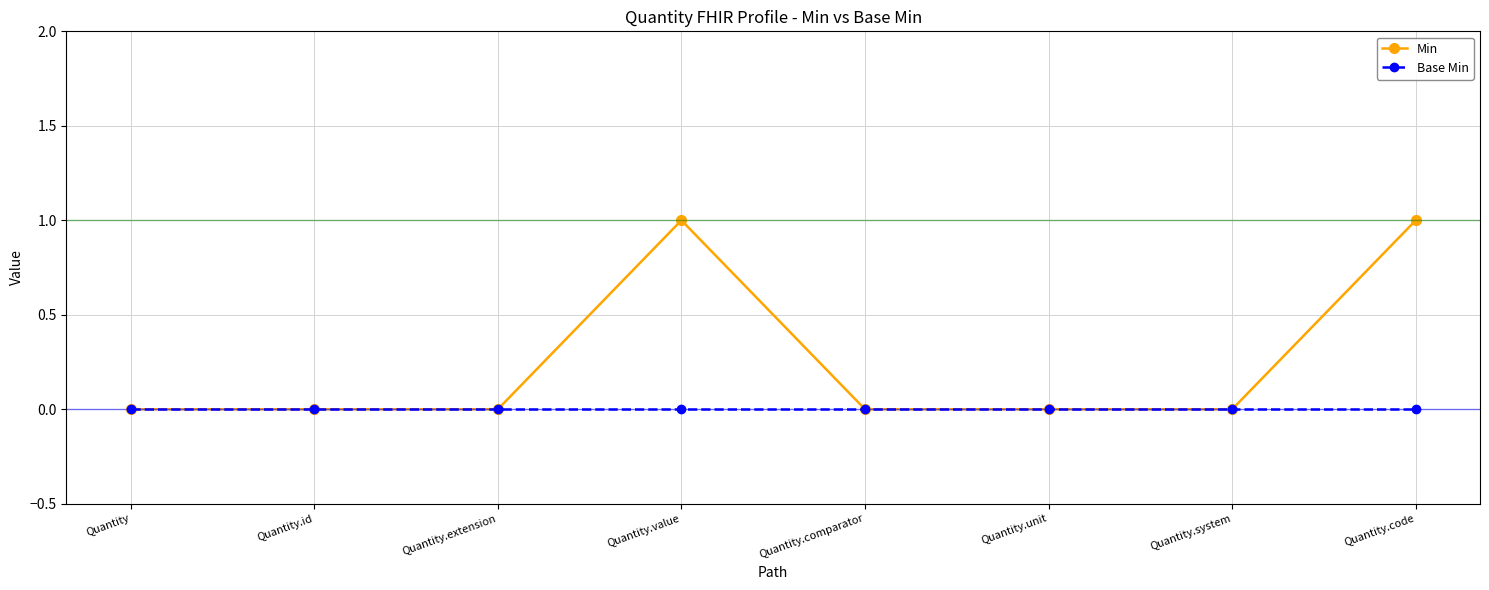

What is the label of the 5th point from the left?

Quantity.comparator